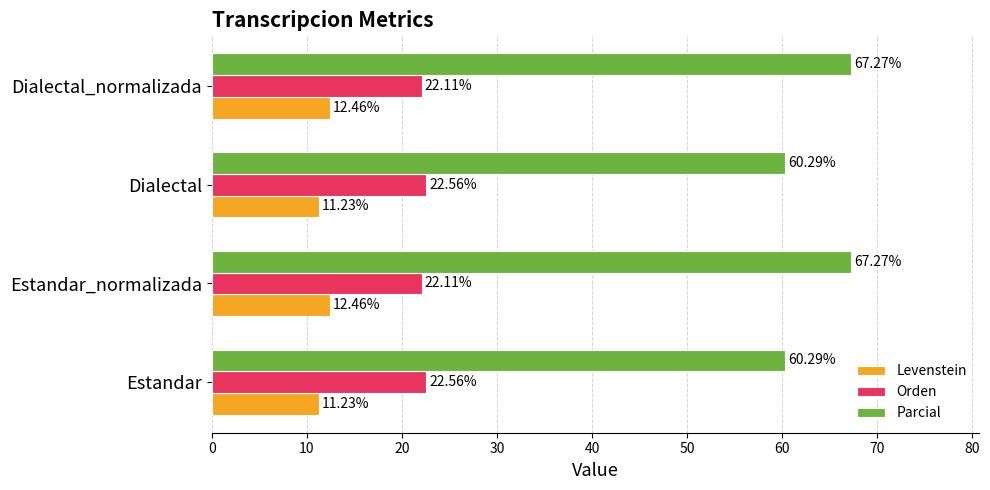

Is the value of Orden at Estandar_normalizada greater than the value of Levenstein at Estandar?

Yes